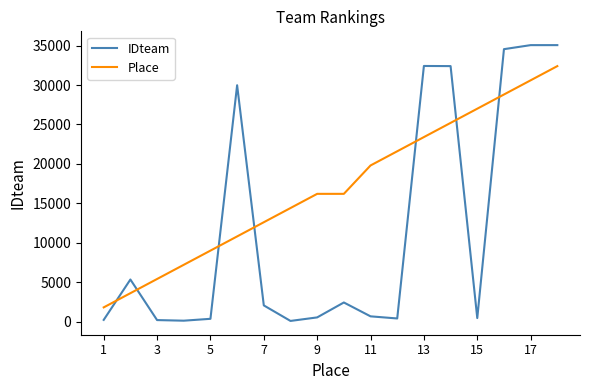

What is the maximum value shown in the chart?

35063